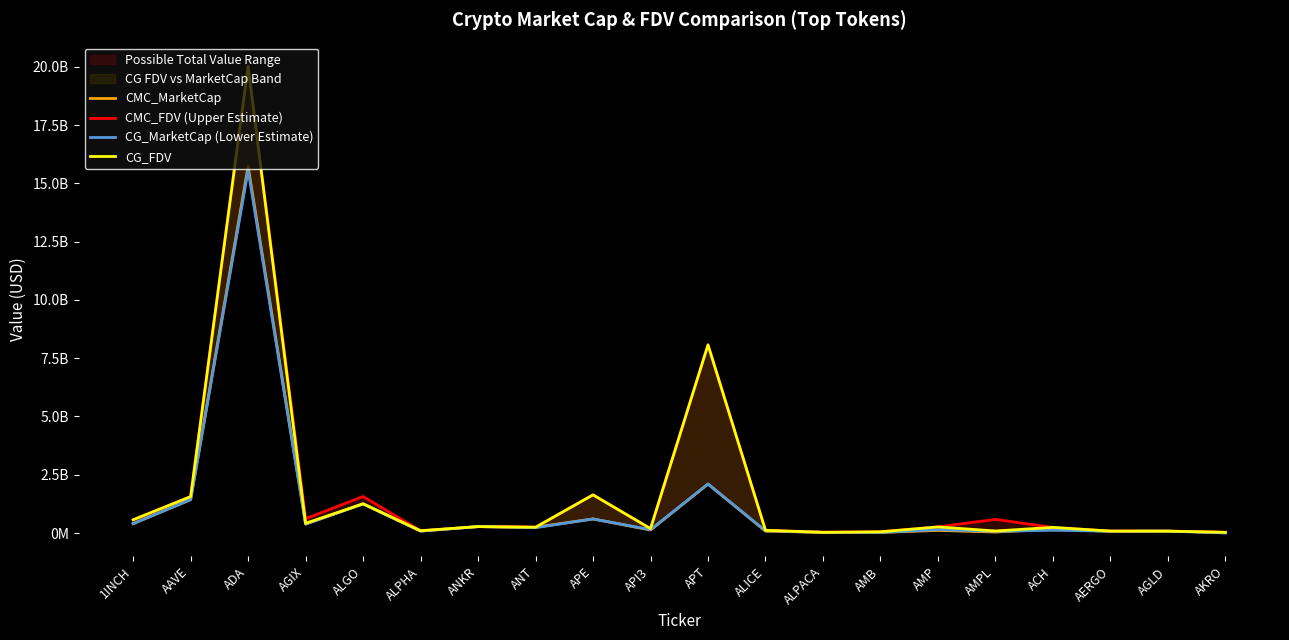

At which label does CMC_MarketCap first exceed 167812058?

1INCH